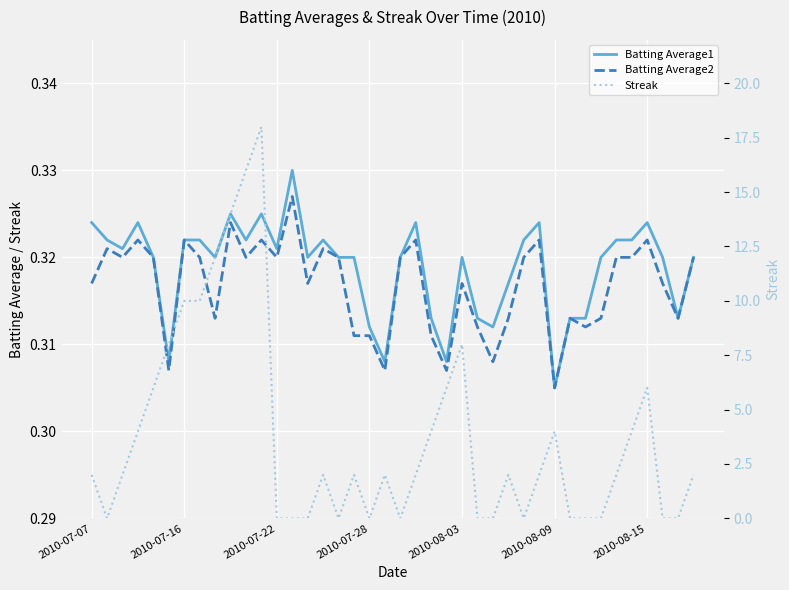

What is the value of the Streak point at the 35th from the left?

2.0